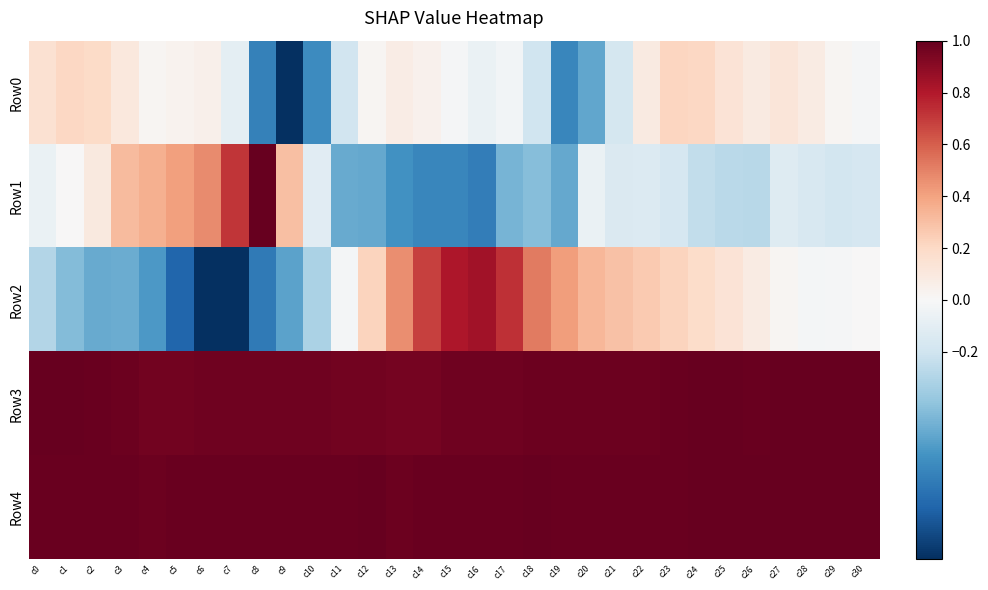

Count the number of categories in the chart.

31